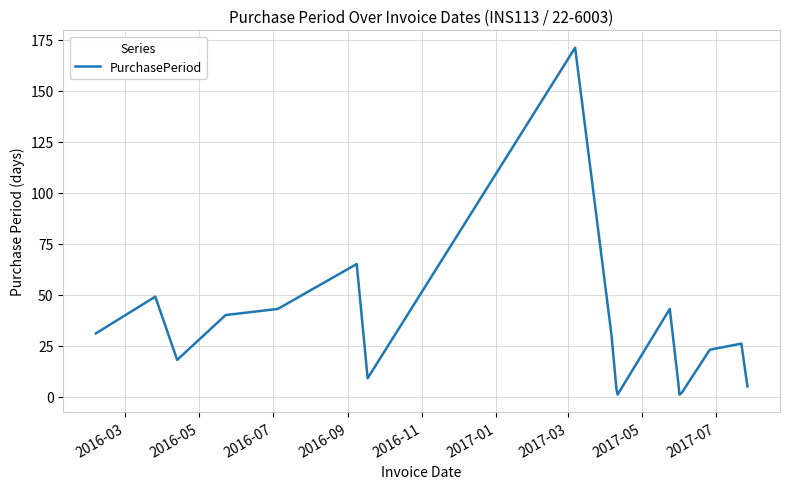

How many series are shown in this chart?

1